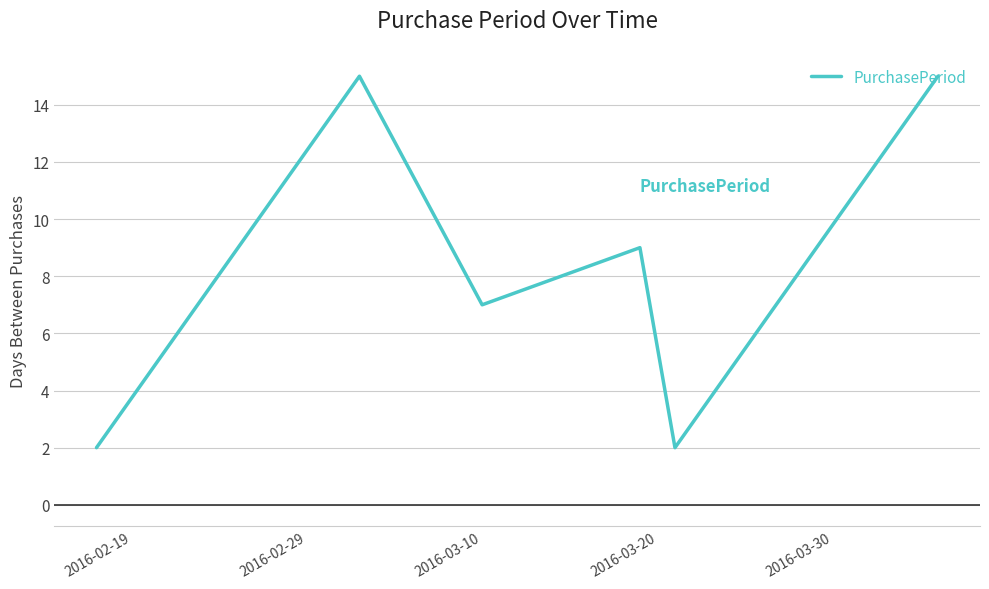

What is the greatest value displayed?

15